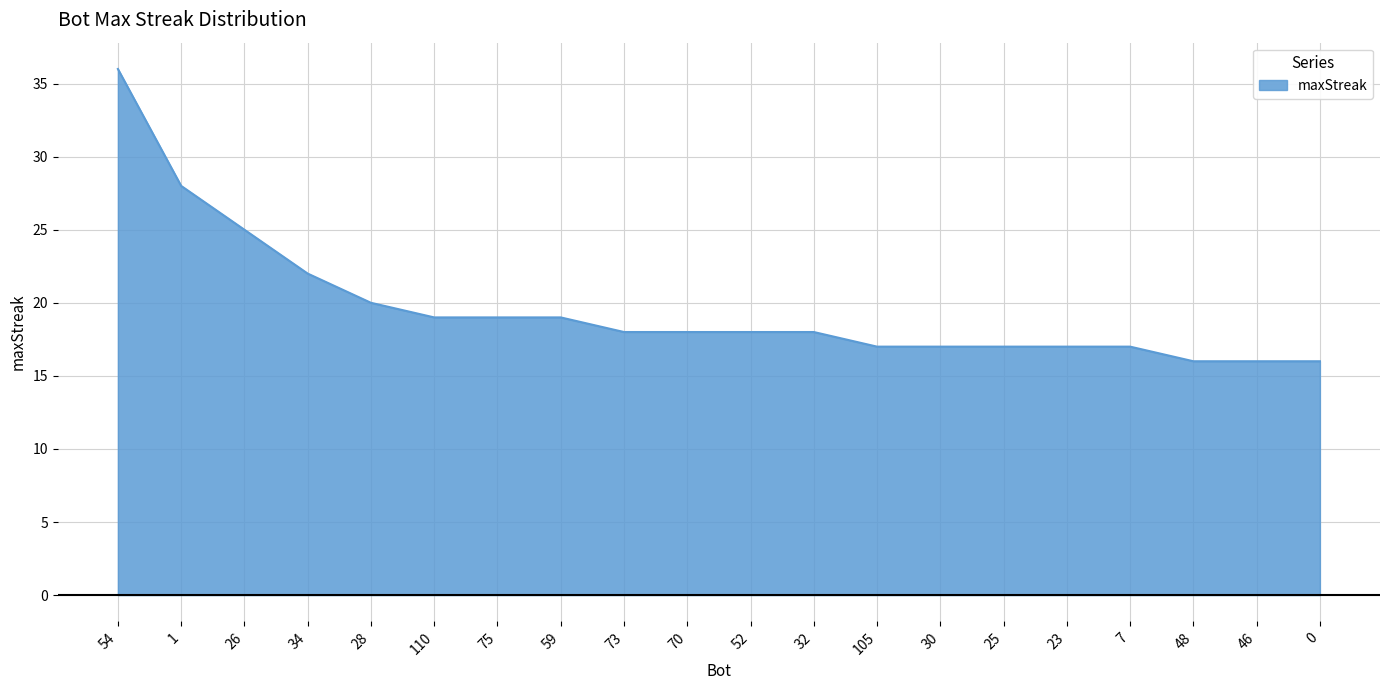

True or false: the data shows 31 at 32.

False